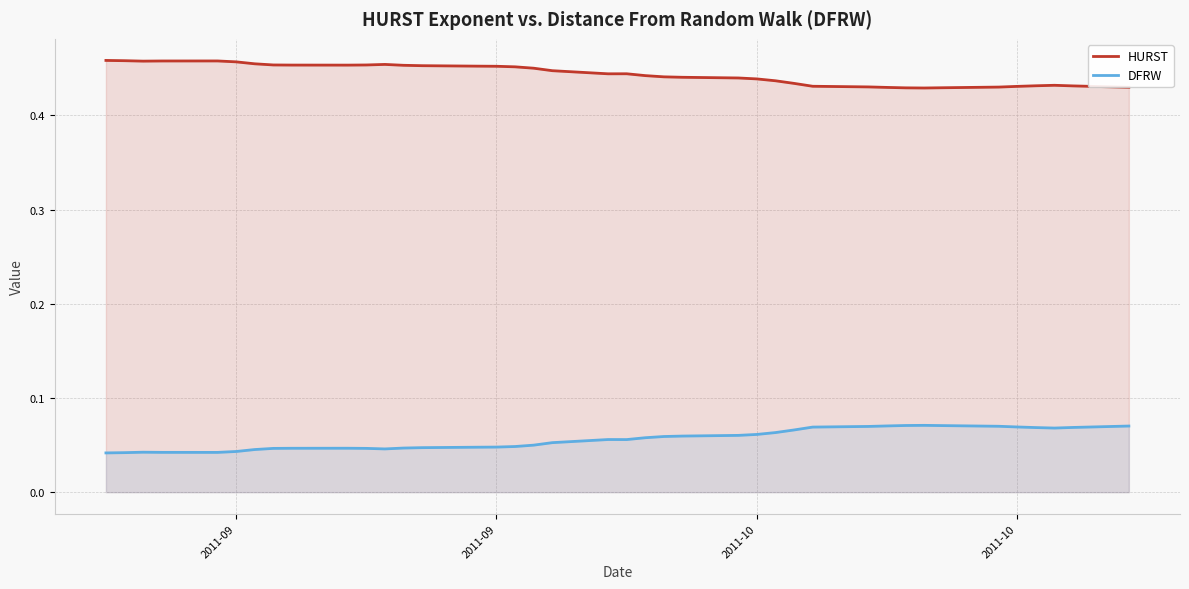

List the series in order of their peak value, highest first.

HURST, DFRW